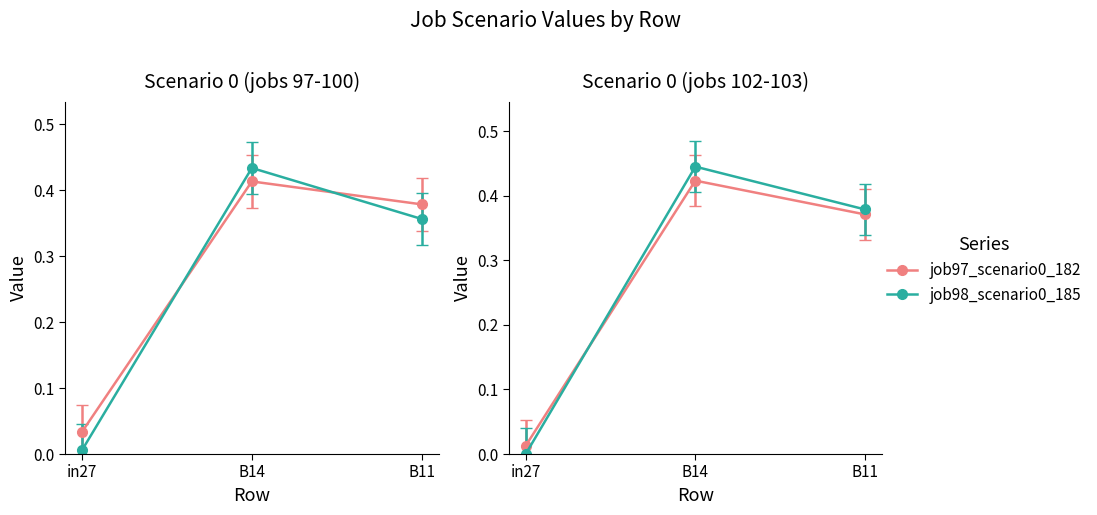

The job98_scenario0_185 series shows 0.5 at B11. True or false?

False